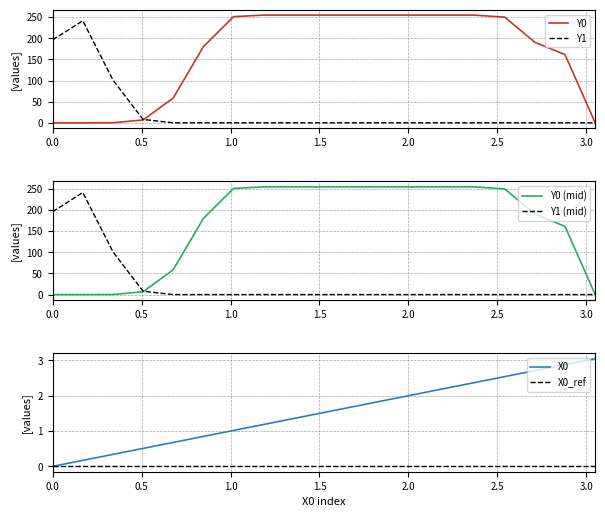

Does the chart display data point markers on the line(s)?

No